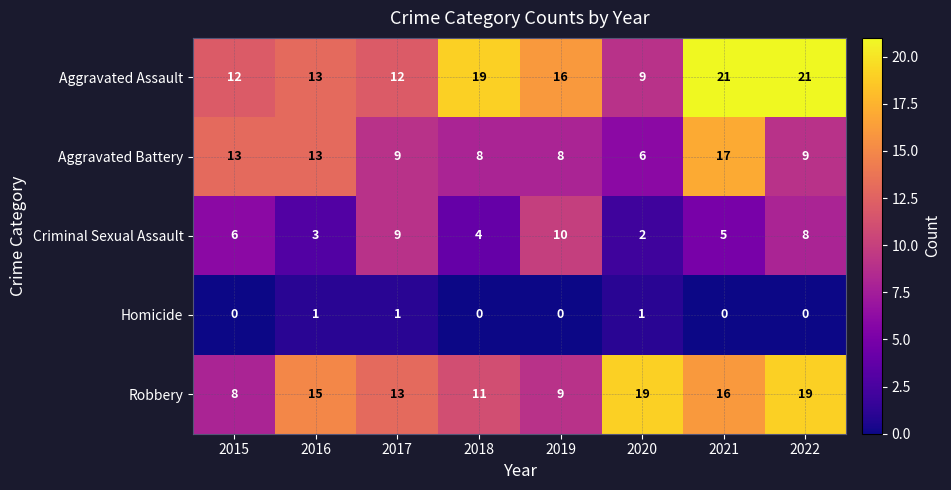

The value of Aggravated Battery at 2019 is 8. True or false?

True